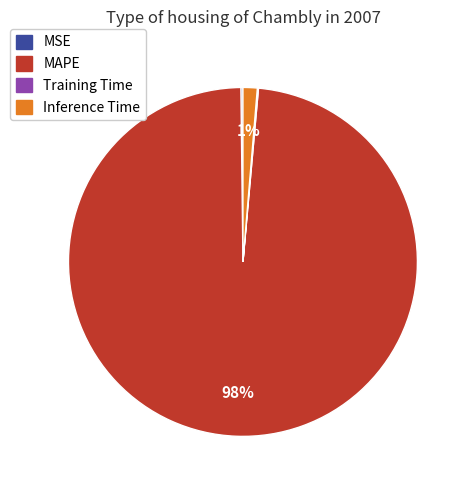

Is the sum of Inference Time and MAPE greater than half?

Yes